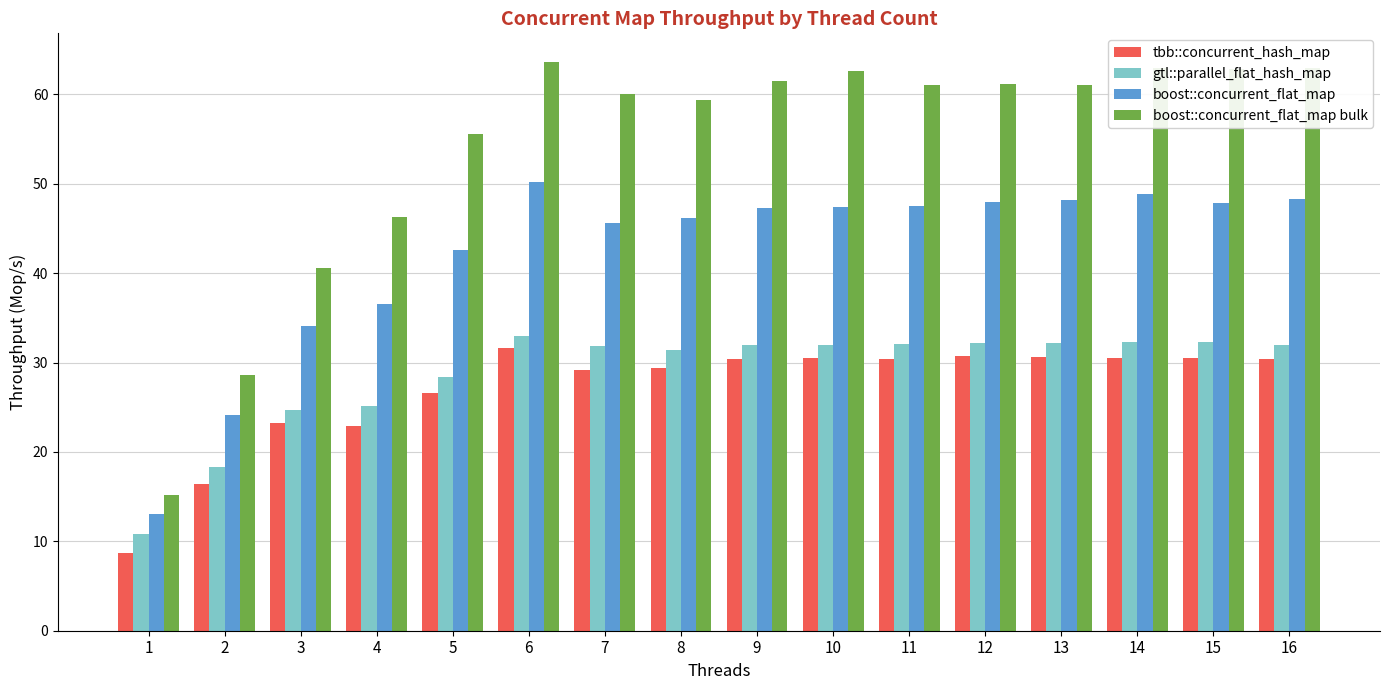

True or false: tbb::concurrent_hash_map has a value of 31.6 at 6.

True